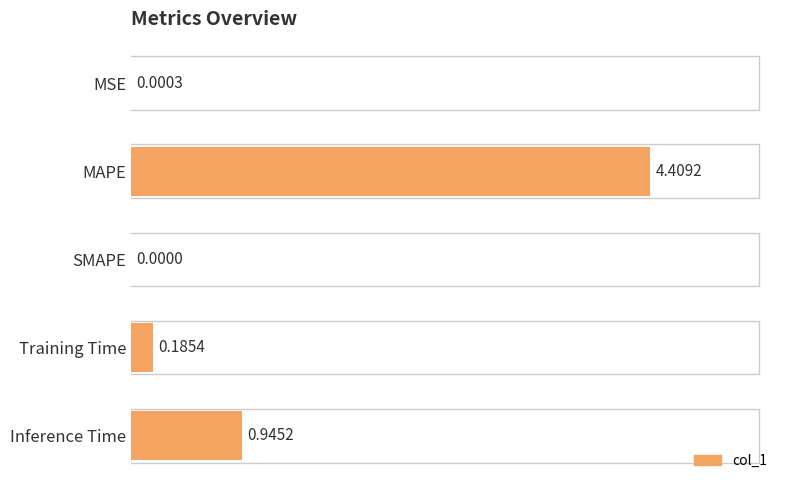

How many values are above zero?

4